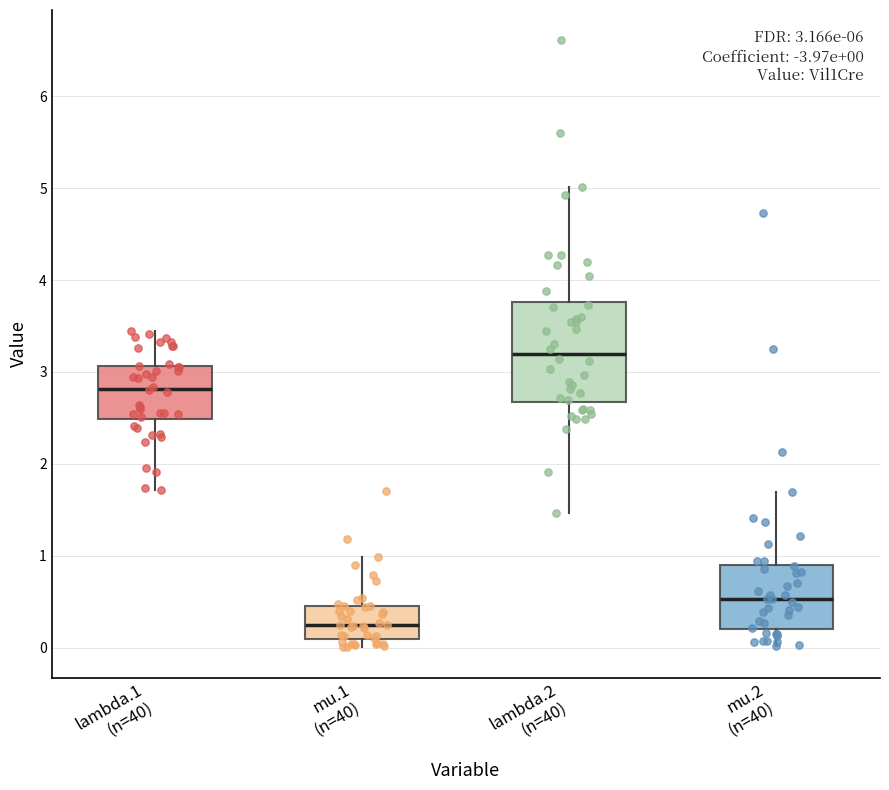

Which box's median line is the lowest?

mu.1 (n=40)